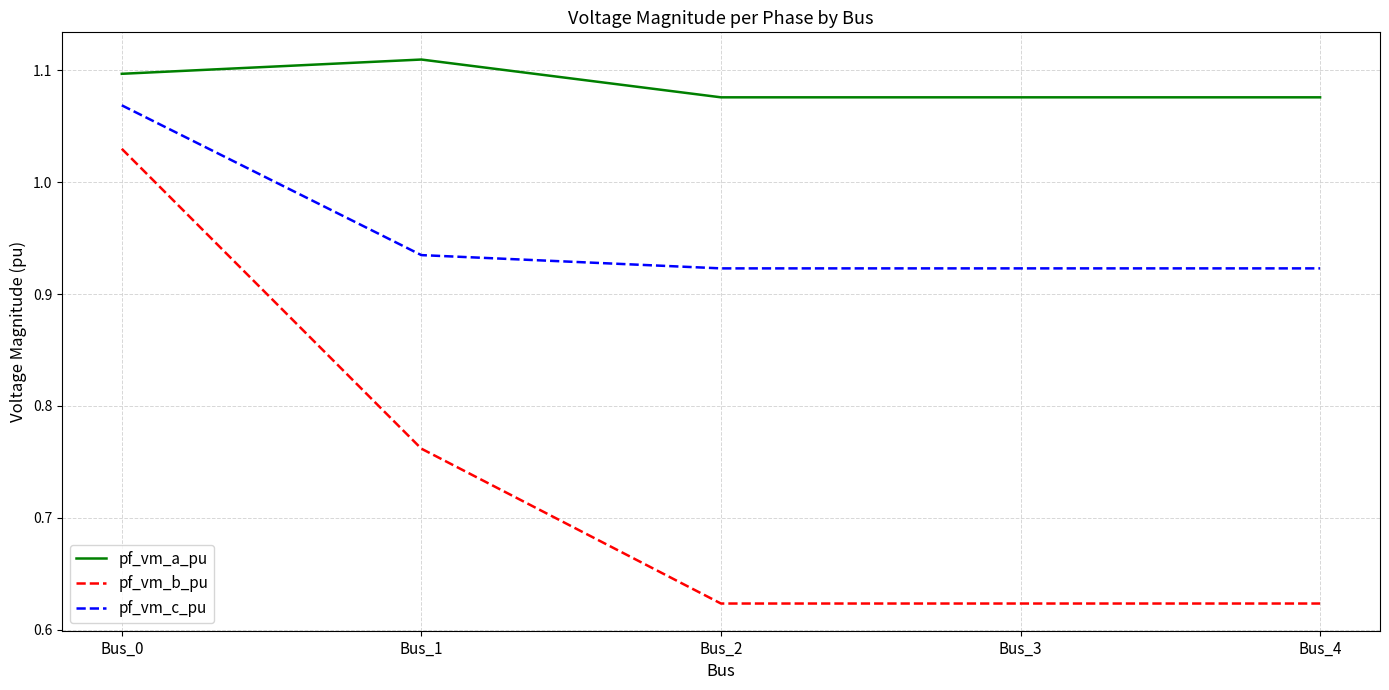

The value of pf_vm_a_pu at Bus_0 is 1.1. True or false?

True